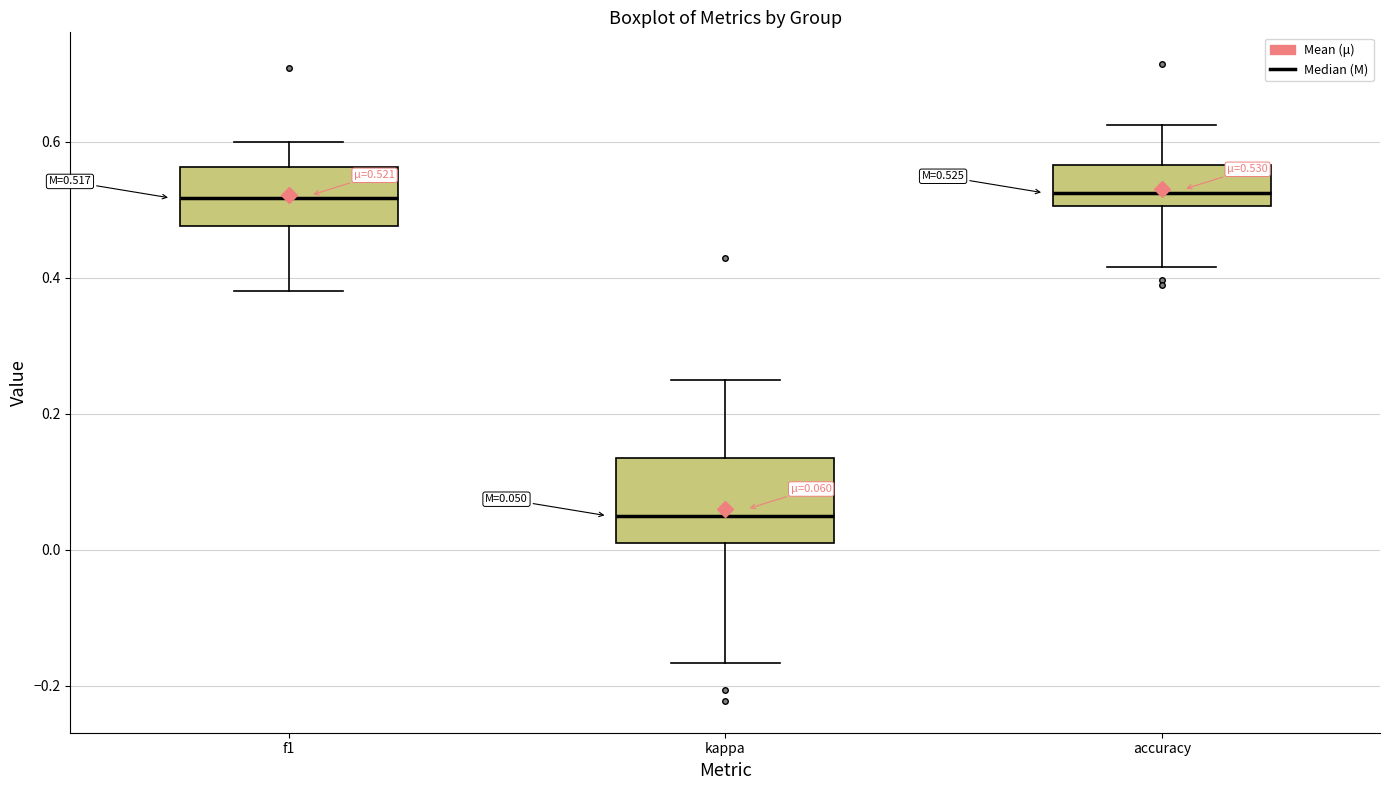

Comparing the boxes themselves (not the whiskers), which one is the tallest?

kappa